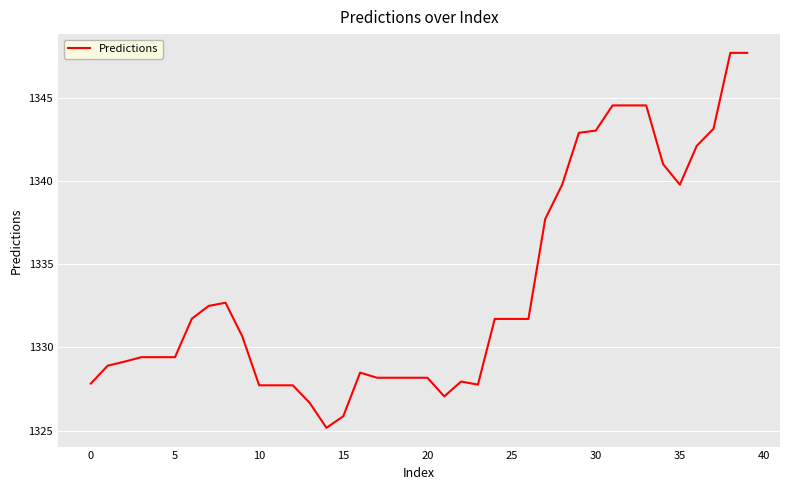

What is the difference between the maximum and minimum values?

22.5